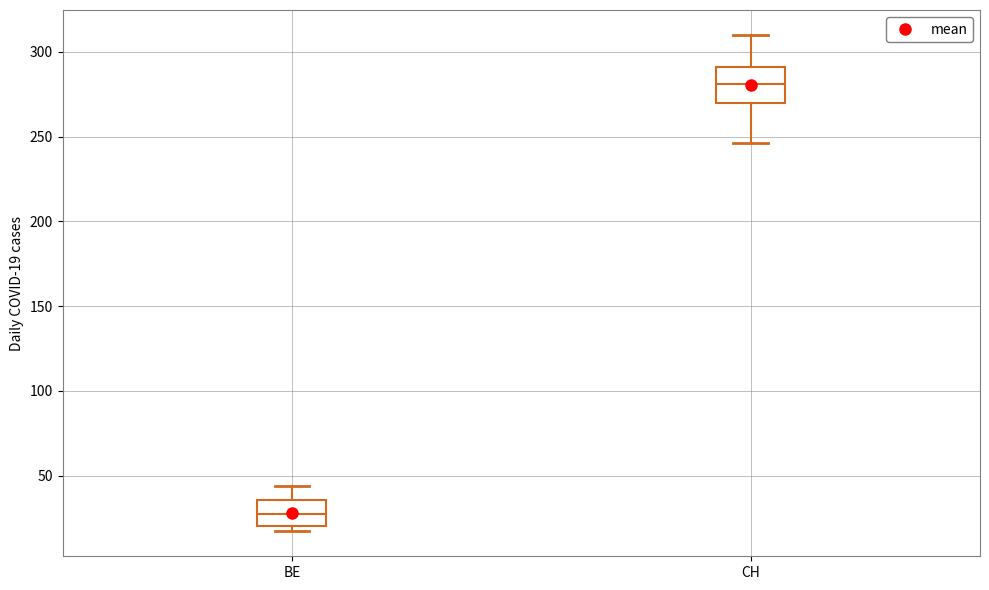

Reading left to right, transcribe this box plot: for each box, give where its median line is, the range the box spans, and where its two whiskers end, as read against the y-axis. The values are not printed on the chart, so give them approximately, as read against the axis.

BE: median 25, box 20 to 35, whiskers 15 to 45
CH: median 280, box 270 to 290, whiskers 245 to 310